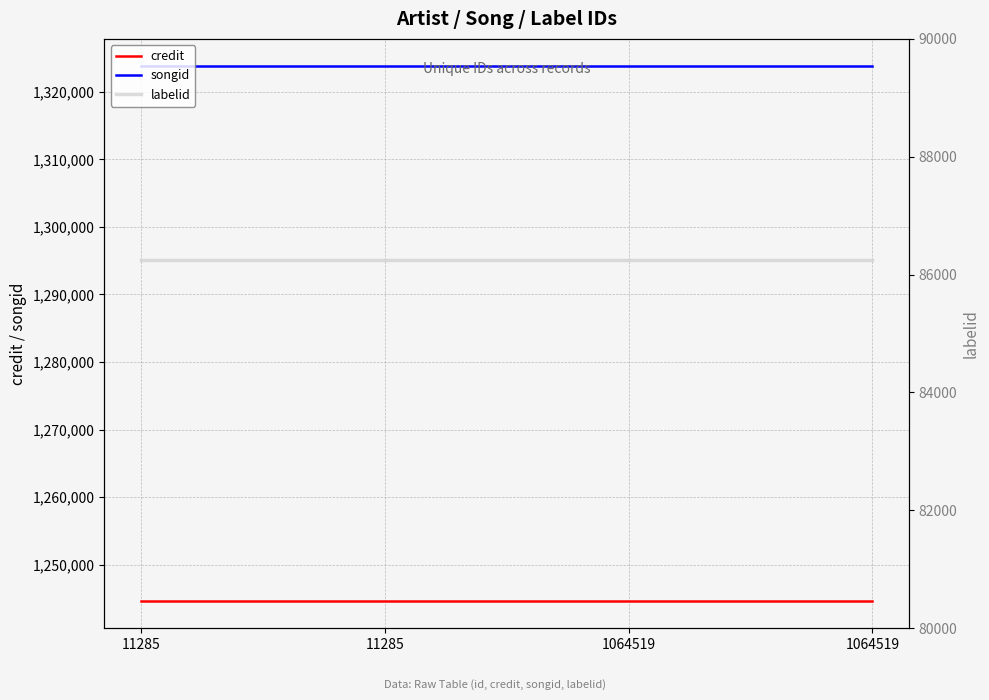

Between 1064519 and 11285, which is larger?

1064519